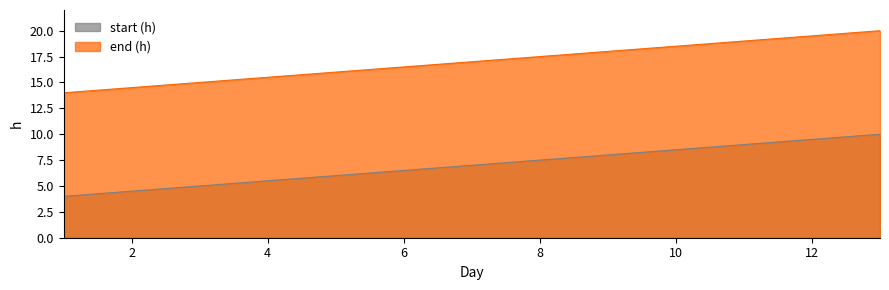

Rank the series by their maximum value, from lowest to highest.

start (h), end (h)